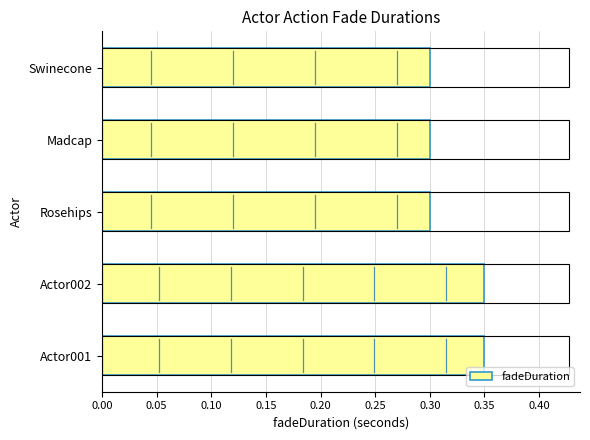

Count the values in the range 0 to 1.

5